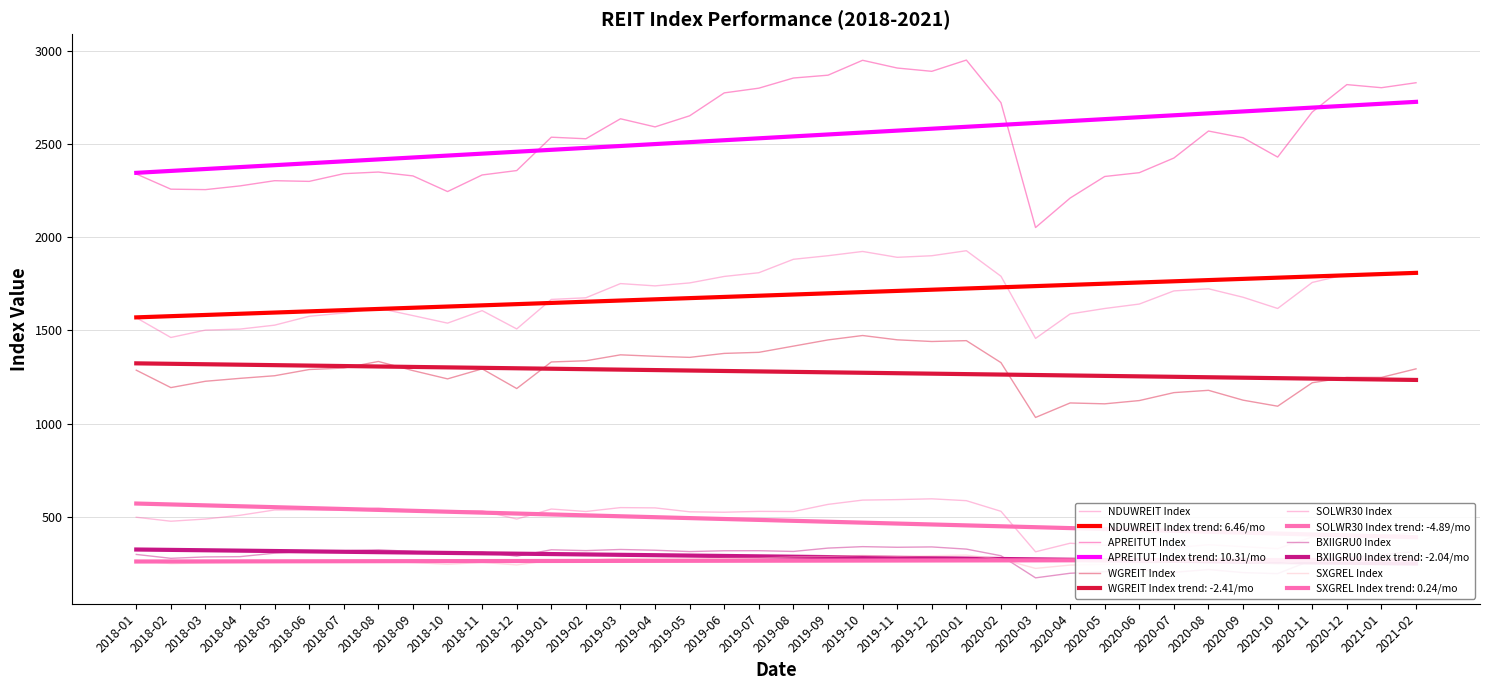

How many lines are shown in the chart?

6